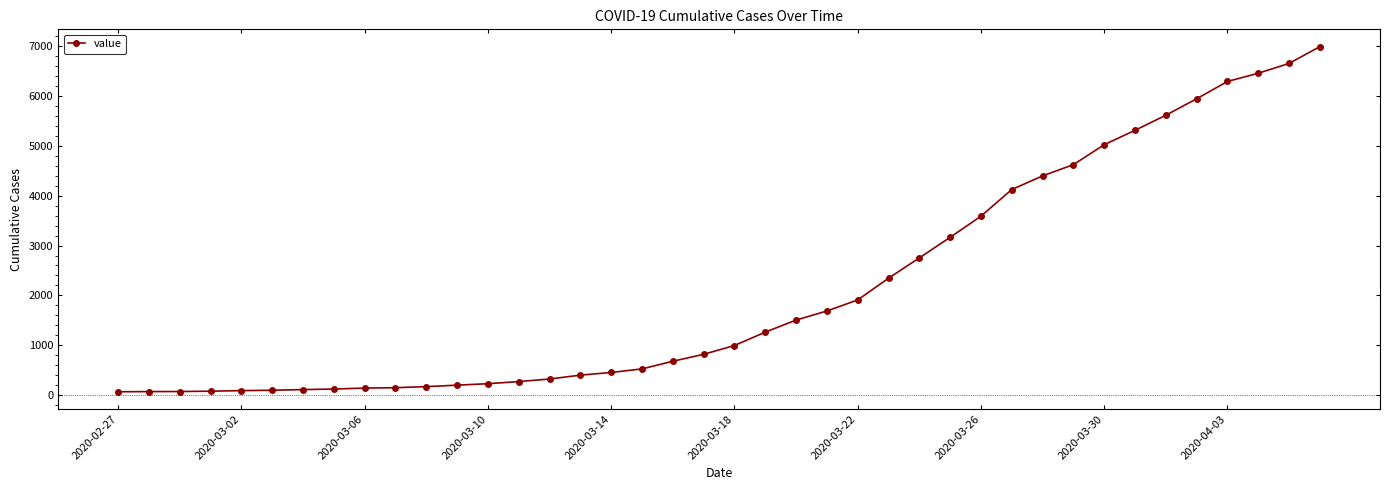

How many series are shown in this chart?

1